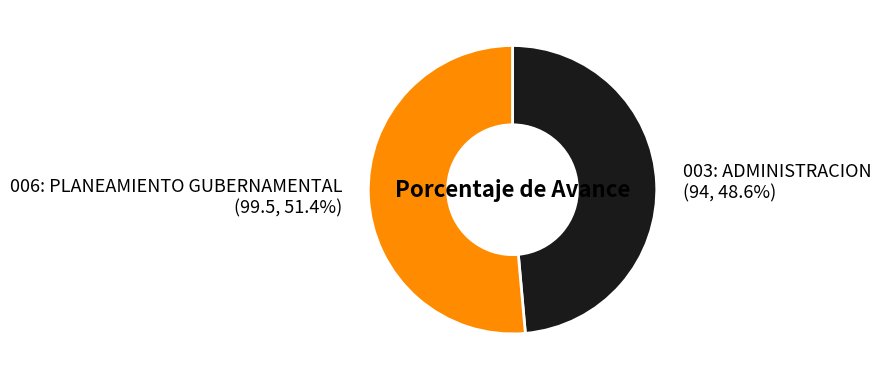

What is the total percentage of 006: PLANEAMIENTO GUBERNAMENTAL and 003: ADMINISTRACION?

100.0%